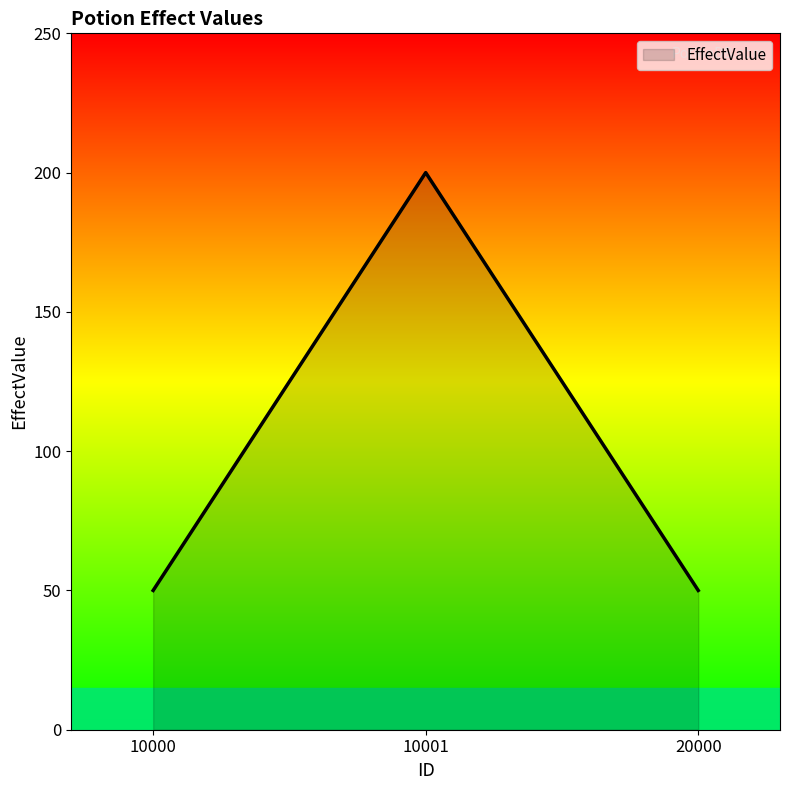

What is the change in value from 10000 to 10001?

+150